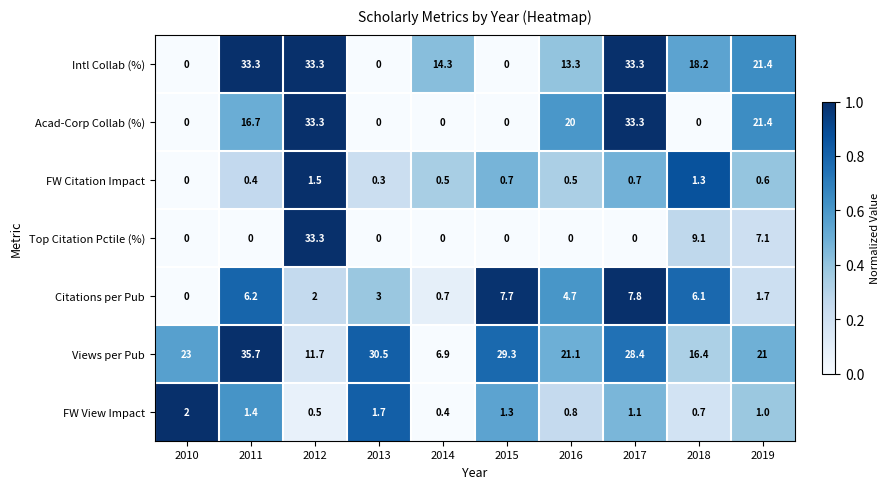

How many data points does each series have?

10